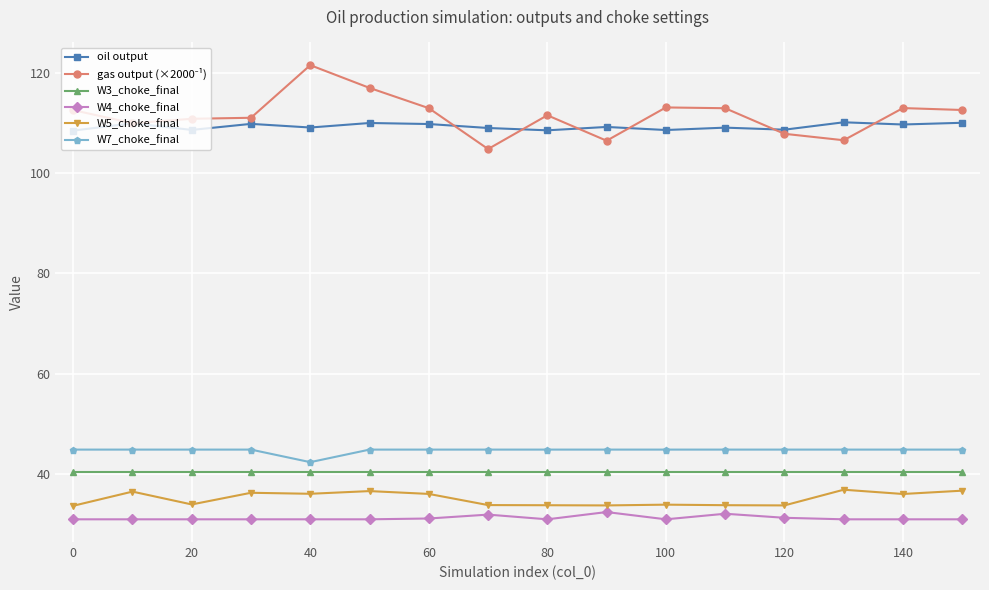

At how many categories does at least one series exceed 68?

16